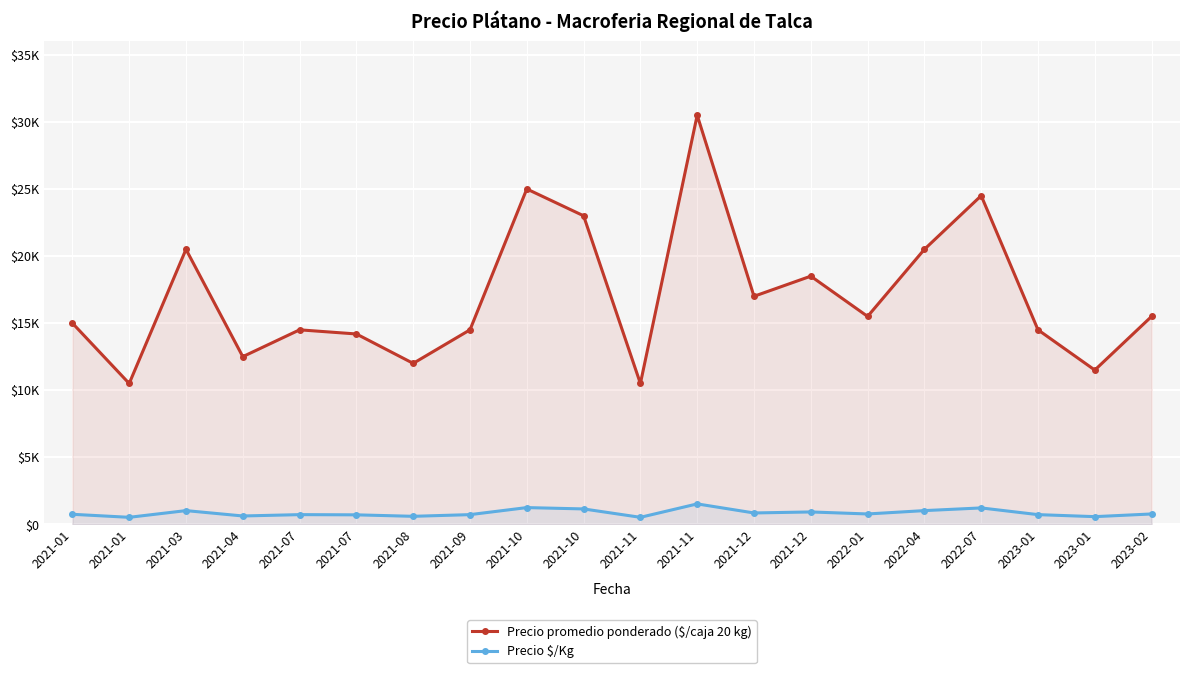

Rank the series at 2021-07 from lowest to highest value.

Precio $/Kg, Precio promedio ponderado ($/caja 20 kg)